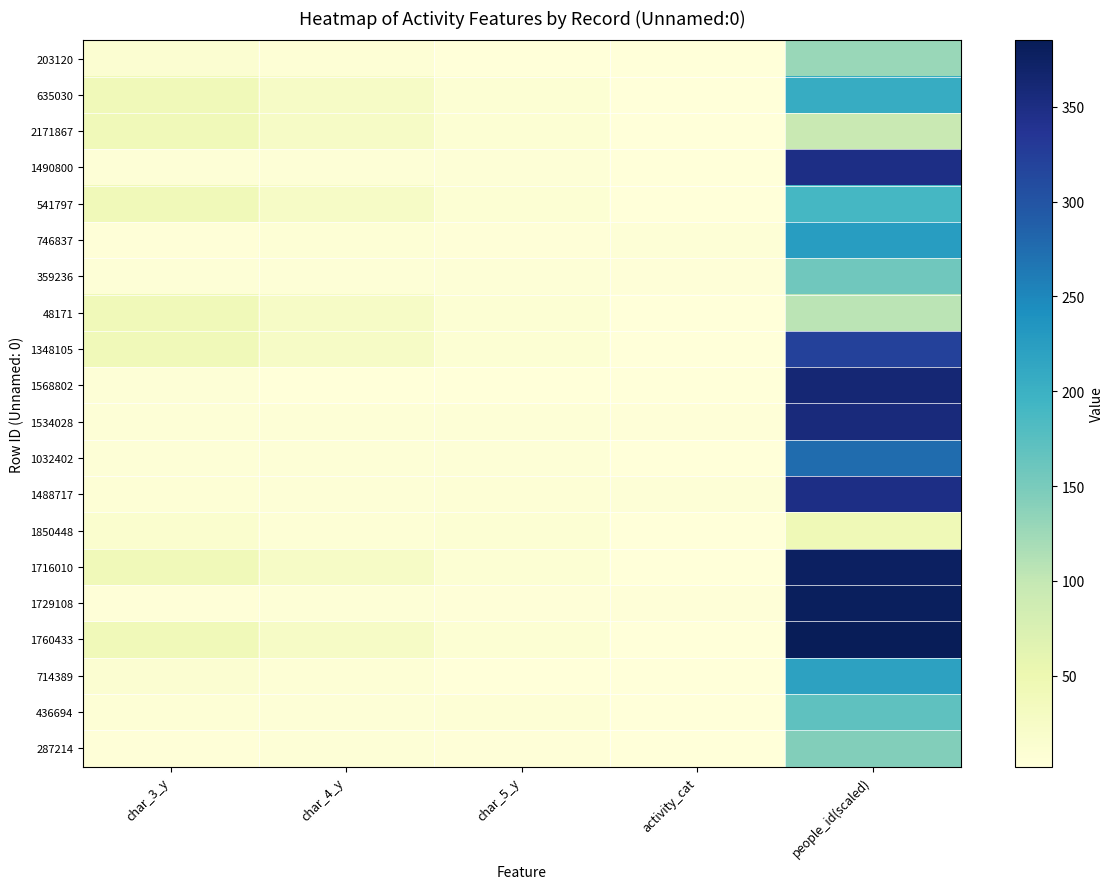

What is the greatest value displayed?

385.1